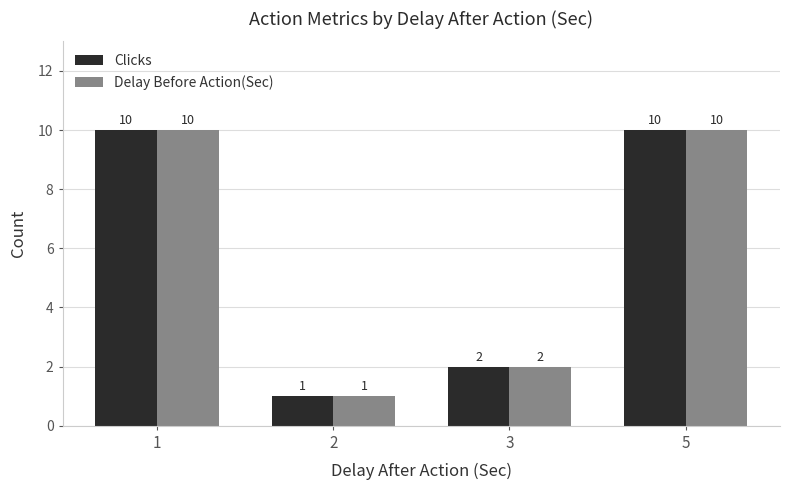

Is the value of Clicks at 3 greater than the value of Delay Before Action(Sec) at 5?

No